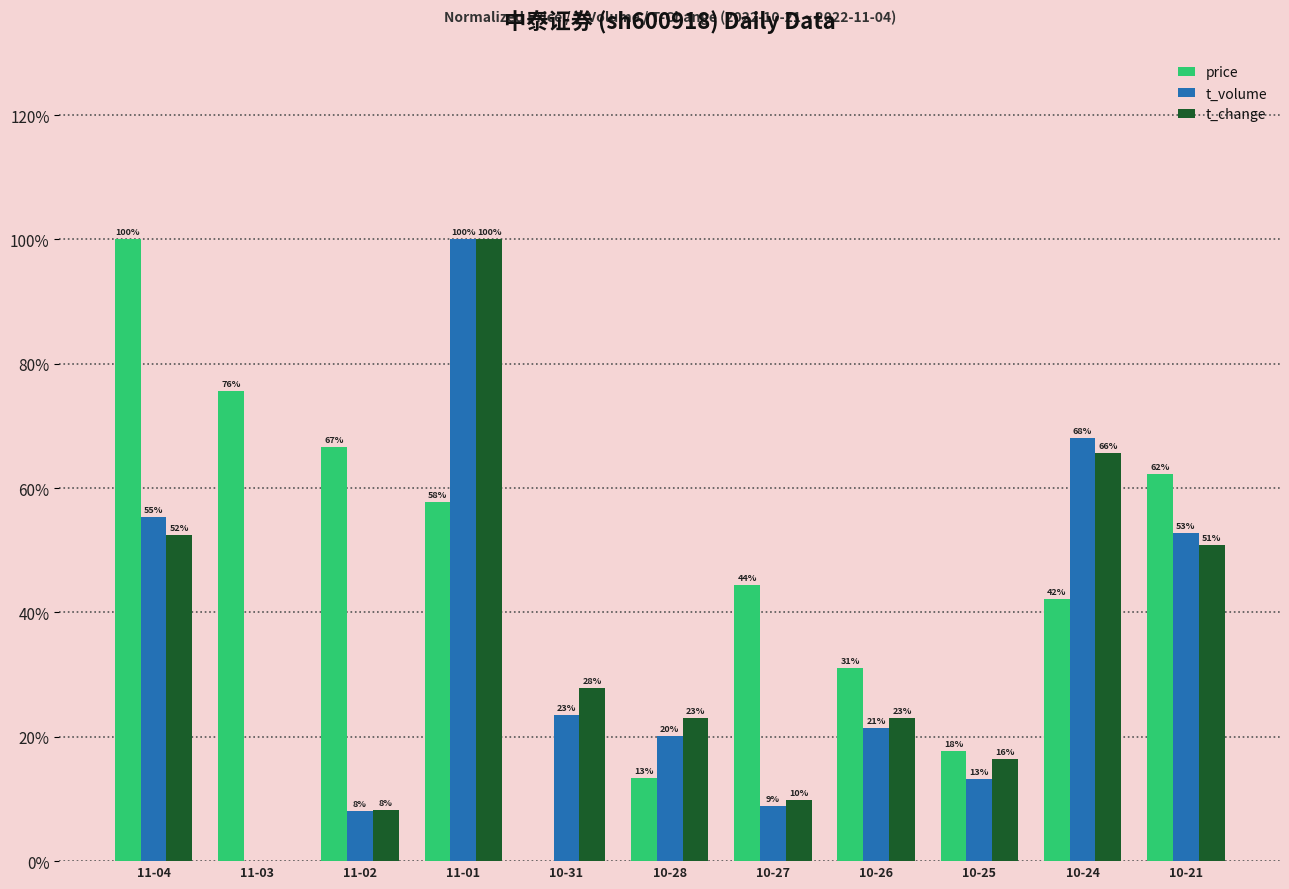

What is the value of the price bar at the 10th from the left?

42.2